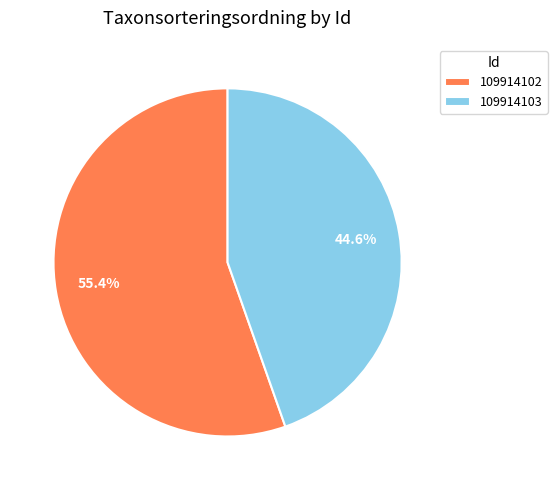

Approximately how many times larger is the value at 109914102 compared to 109914103?

1.2